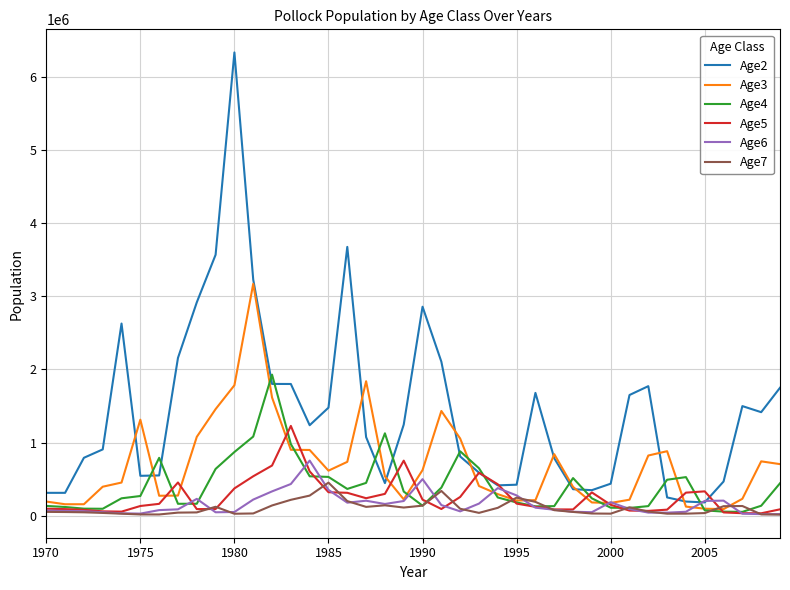

What is the highest value of the Age6 series?

752863.0